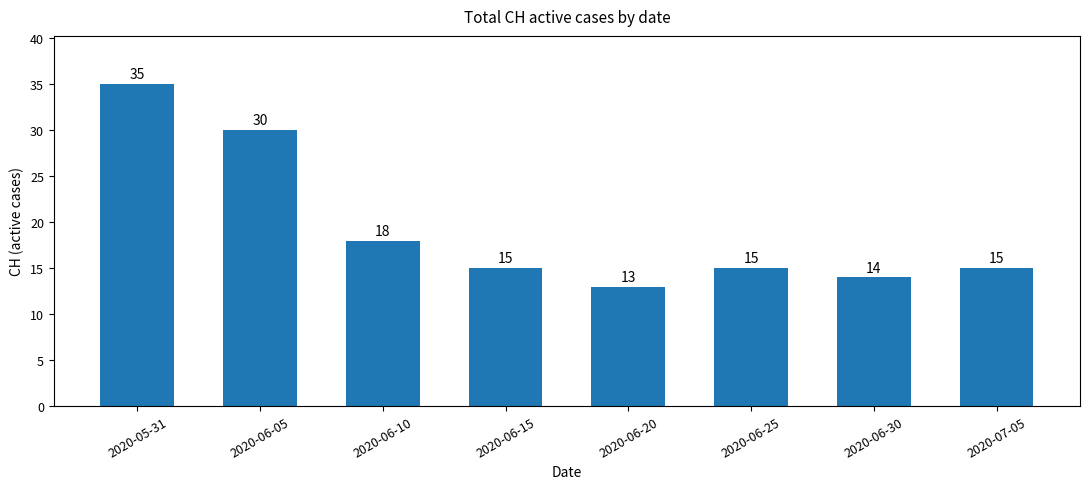

Reading left to right, what are all the values shown in this chart?

35	30	18	15	13	15	14	15